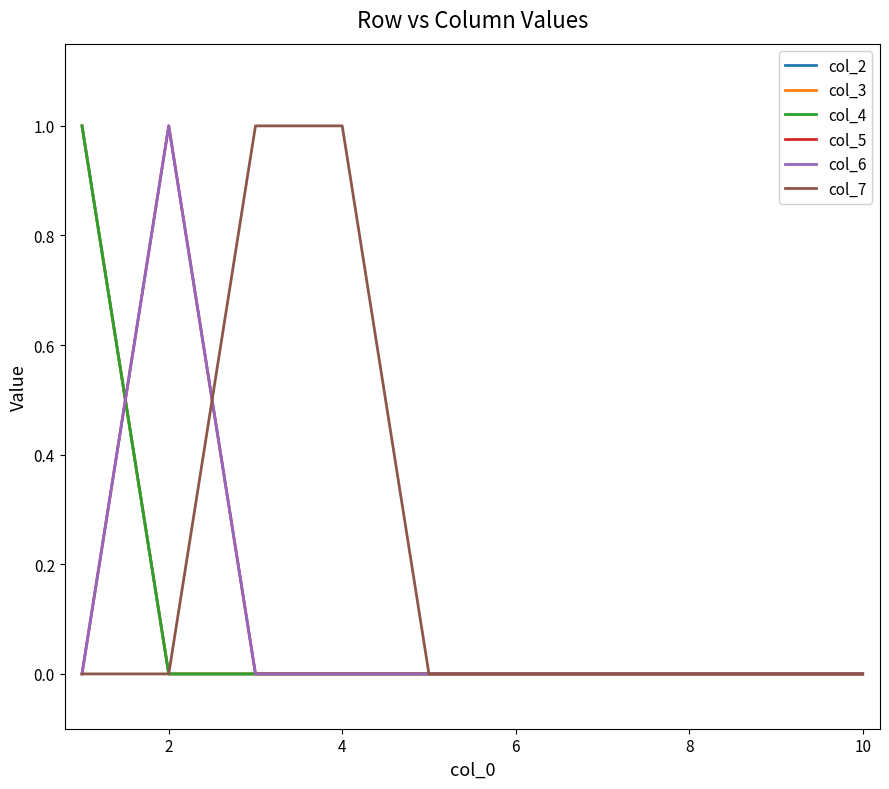

Which series has the largest total across all categories?

col_7